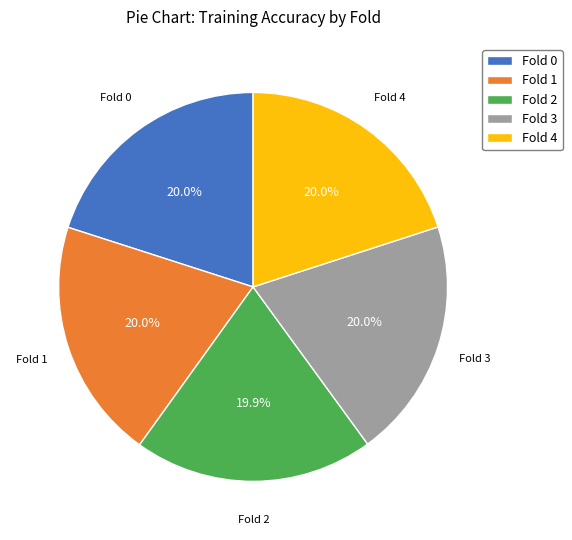

Is there a majority slice in this chart?

No